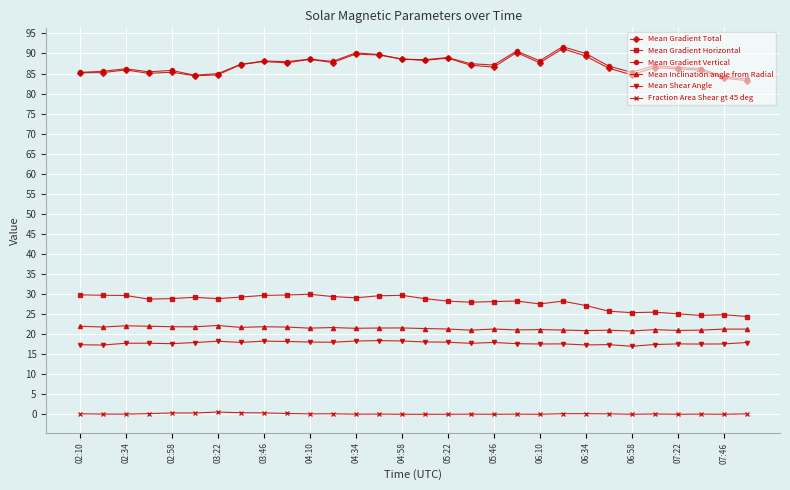

What is the average value of the Mean Gradient Horizontal series?

28.0